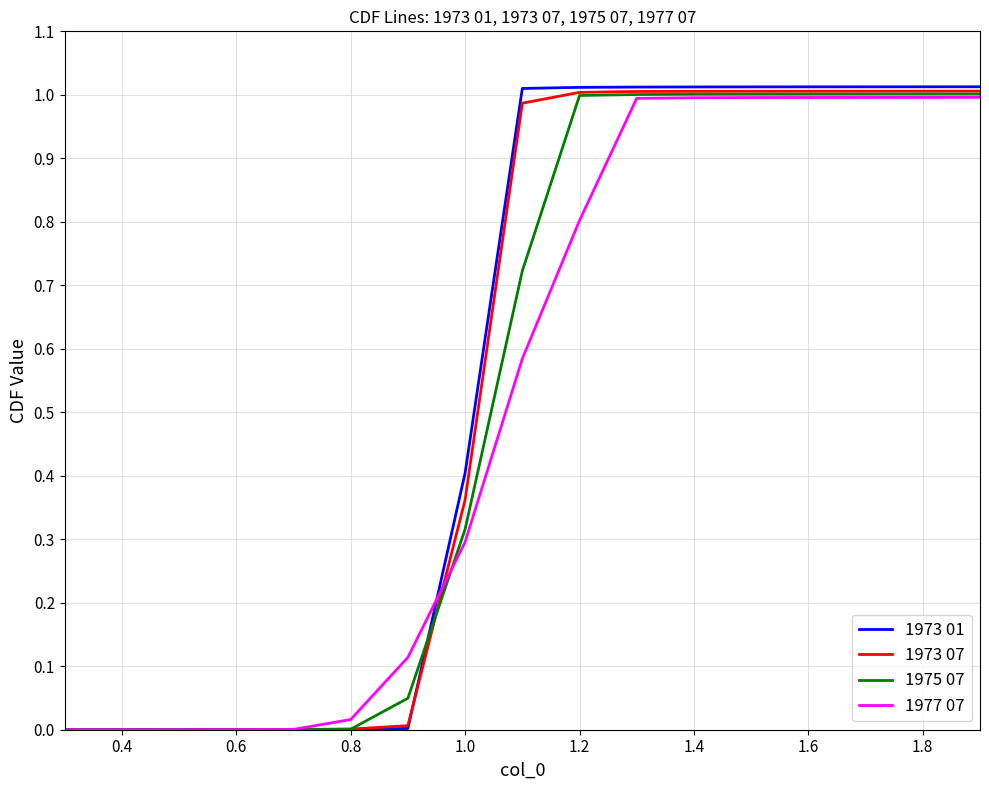

Which series has the widest spread of values?

1973 01